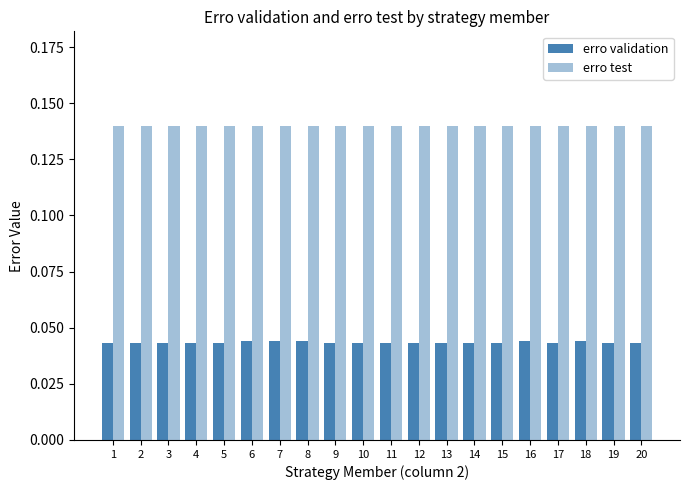

Is the value of erro validation at 12 greater than the value of erro test at 13?

No